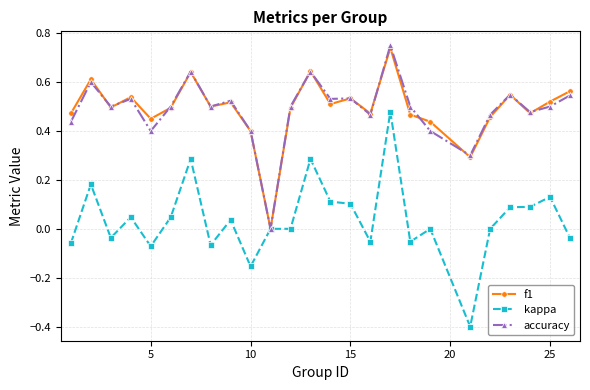

What is the minimum value for kappa?

-0.4